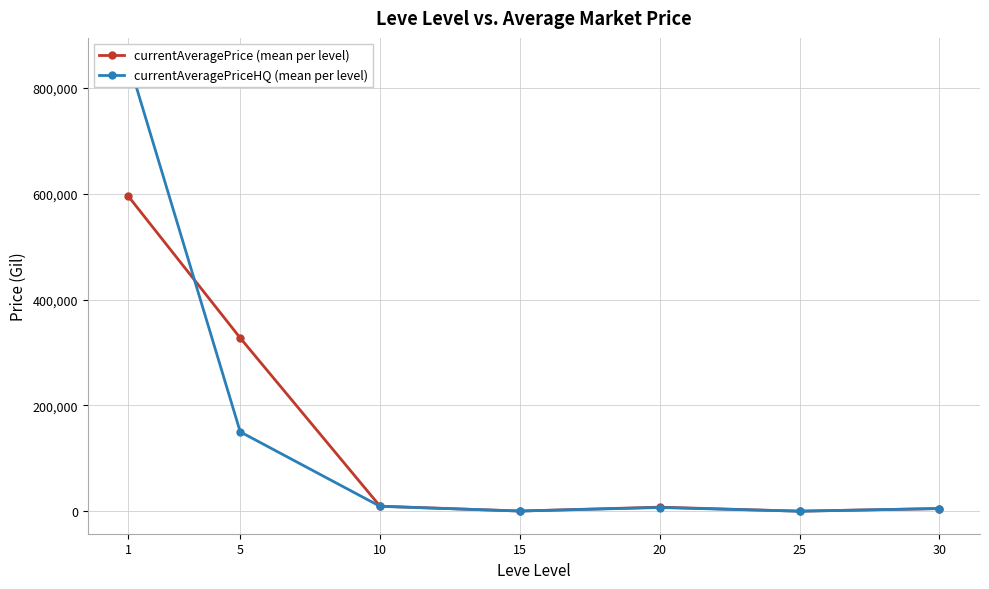

How many values in currentAveragePriceHQ (mean per level) are above zero?

6